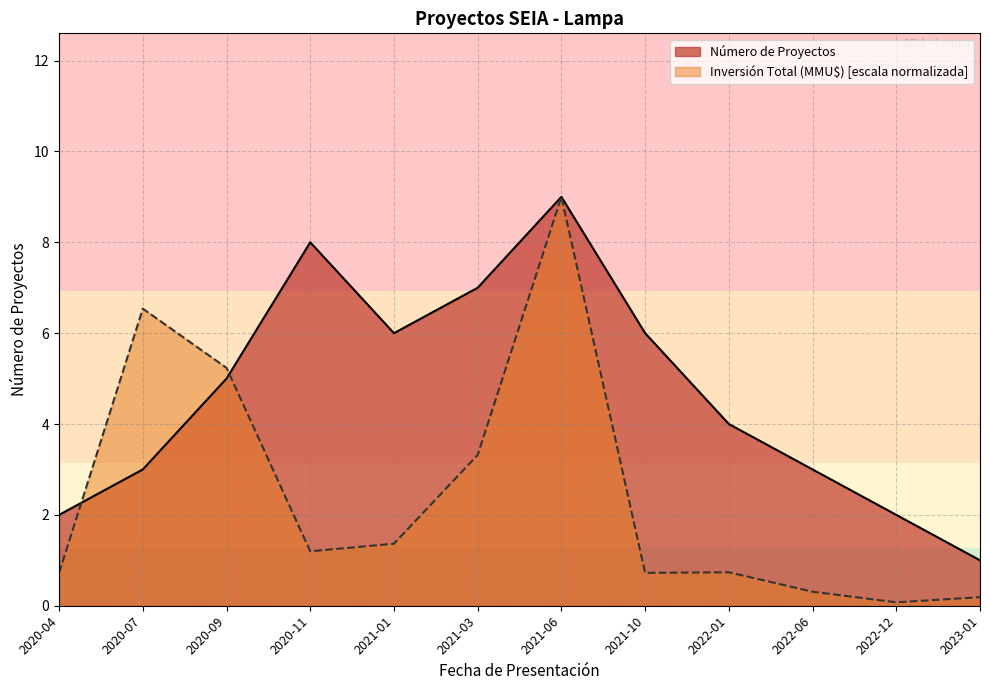

The value of Número de Proyectos at 2021-06 is 15.1. True or false?

False